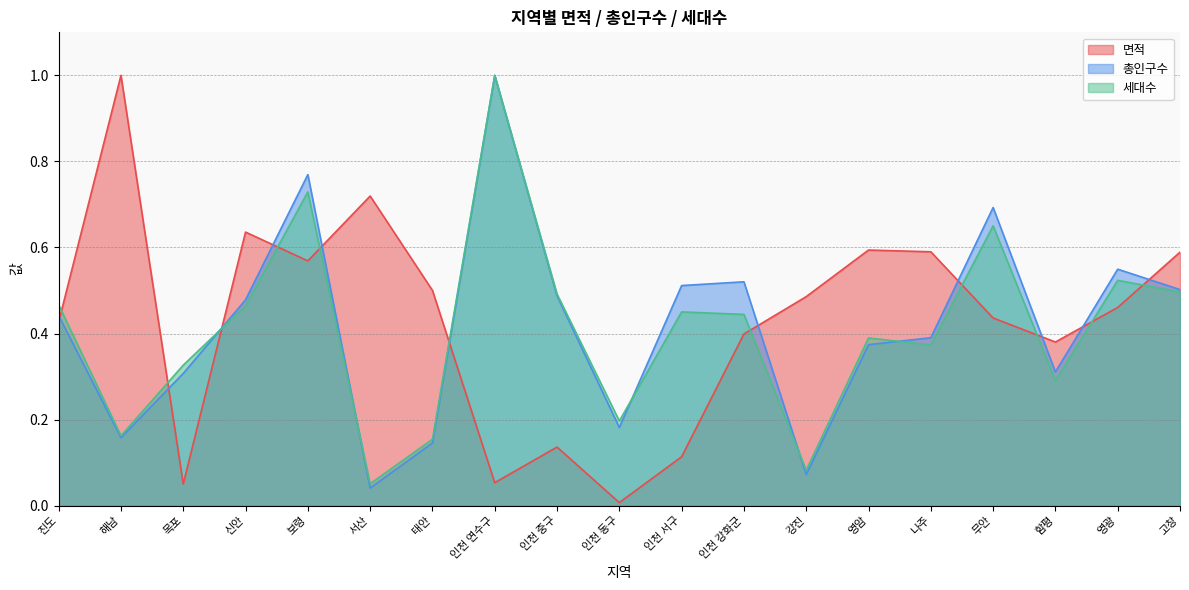

How many lines are shown in the chart?

3